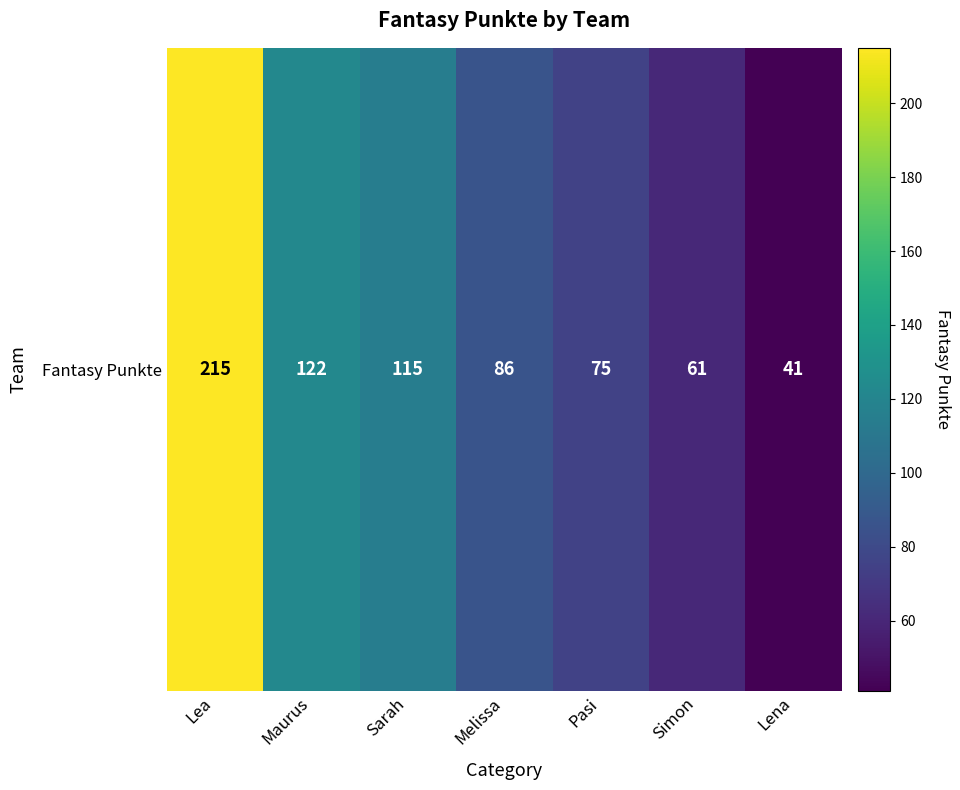

What is the sum of all values?

715